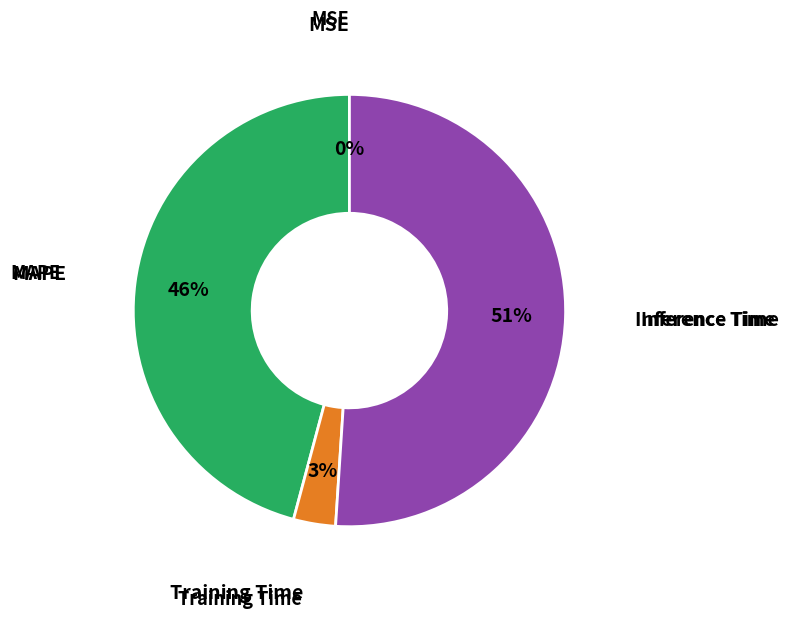

Is there a majority slice in this chart?

Yes